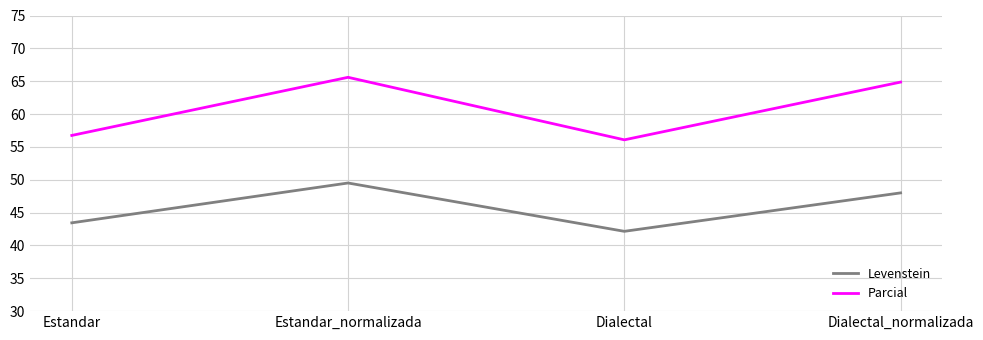

How many interior local valleys does the Parcial series have?

1